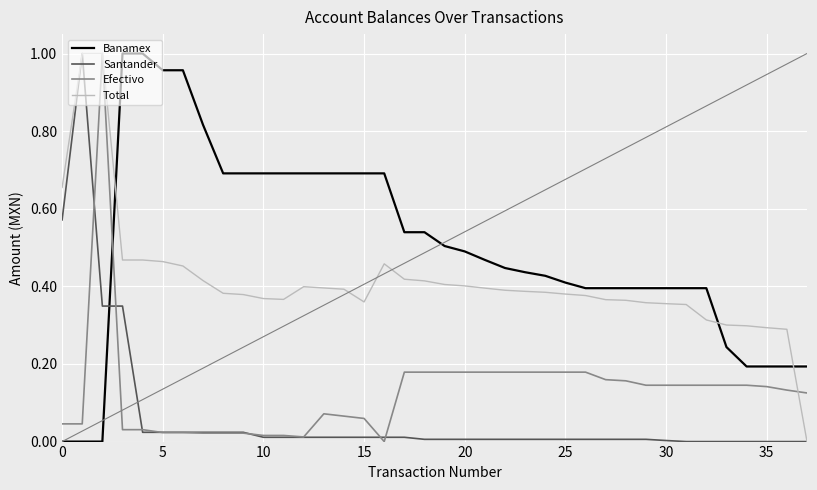

Is this an area chart (filled region under the line)?

No